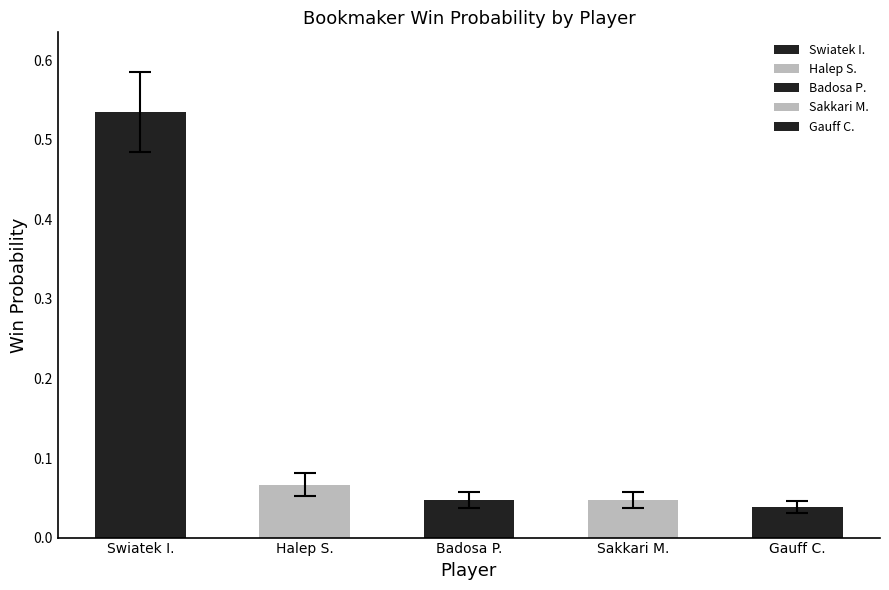

Are the bars grouped side by side (vs. stacked)?

No